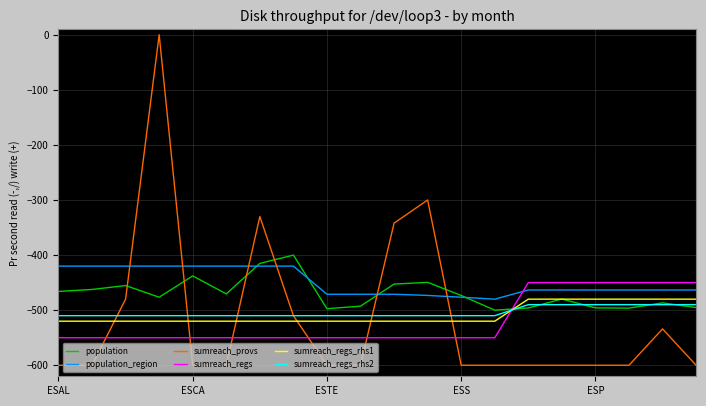

Which series has the widest spread of values?

sumreach_provs